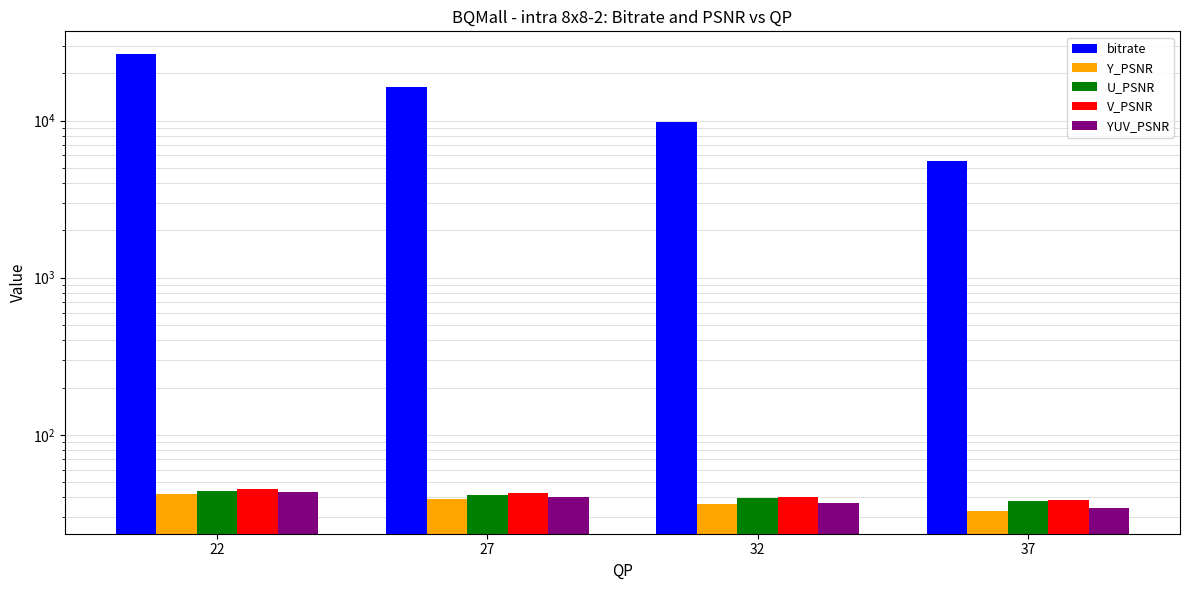

Which label corresponds to the largest value in the chart?

22